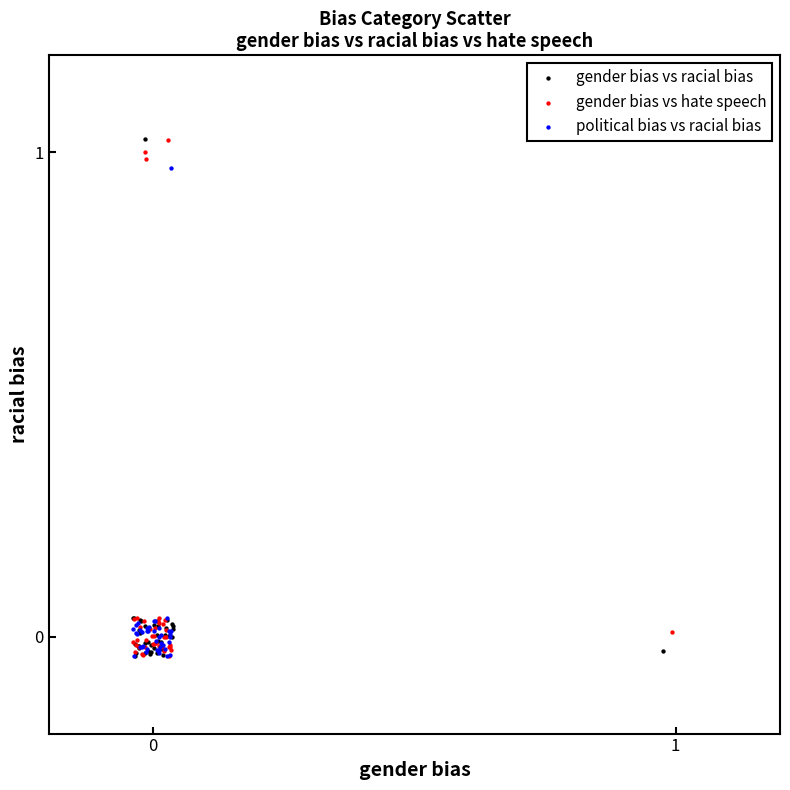

What are all the series names shown in the legend?

gender bias vs racial bias, gender bias vs hate speech, political bias vs racial bias